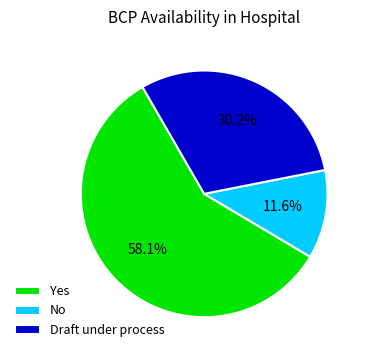

To the nearest percent, what is the combined percentage of Draft under process and Yes?

88%